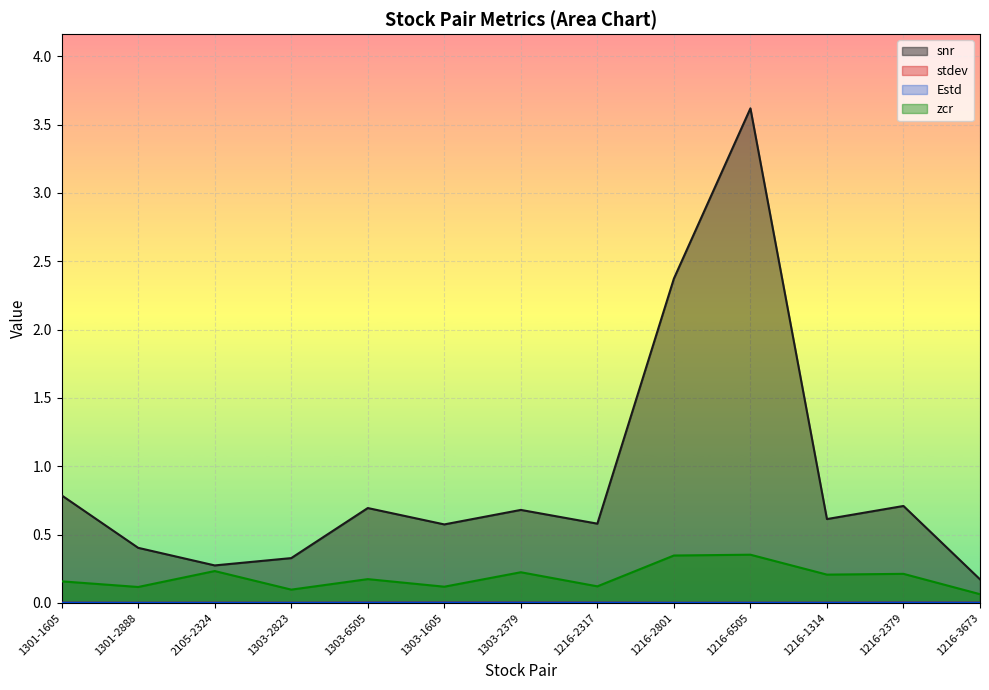

Reading left to right, what are all the values shown in this chart?

snr: 1301-1605=0.8	1301-2888=0.4	2105-2324=0.3	1303-2823=0.3	1303-6505=0.7	1303-1605=0.6	1303-2379=0.7	1216-2317=0.6	1216-2801=2.4	1216-6505=3.6	1216-1314=0.6	1216-2379=0.7	1216-3673=0.2
stdev: 1301-1605=0.0	1301-2888=0.0	2105-2324=0.0	1303-2823=0.0	1303-6505=0.0	1303-1605=0.0	1303-2379=0.0	1216-2317=0.0	1216-2801=0.0	1216-6505=0.0	1216-1314=0.0	1216-2379=0.0	1216-3673=0.0
Estd: 1301-1605=0.0	1301-2888=0.0	2105-2324=0.0	1303-2823=0.0	1303-6505=0.0	1303-1605=0.0	1303-2379=0.0	1216-2317=0.0	1216-2801=0.0	1216-6505=0.0	1216-1314=0.0	1216-2379=0.0	1216-3673=0.0
zcr: 1301-1605=0.2	1301-2888=0.1	2105-2324=0.2	1303-2823=0.1	1303-6505=0.2	1303-1605=0.1	1303-2379=0.2	1216-2317=0.1	1216-2801=0.3	1216-6505=0.4	1216-1314=0.2	1216-2379=0.2	1216-3673=0.1